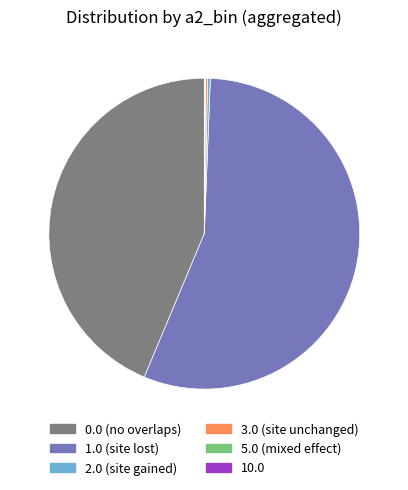

Combined, do 1.0 and 2.0 account for over 50%?

Yes